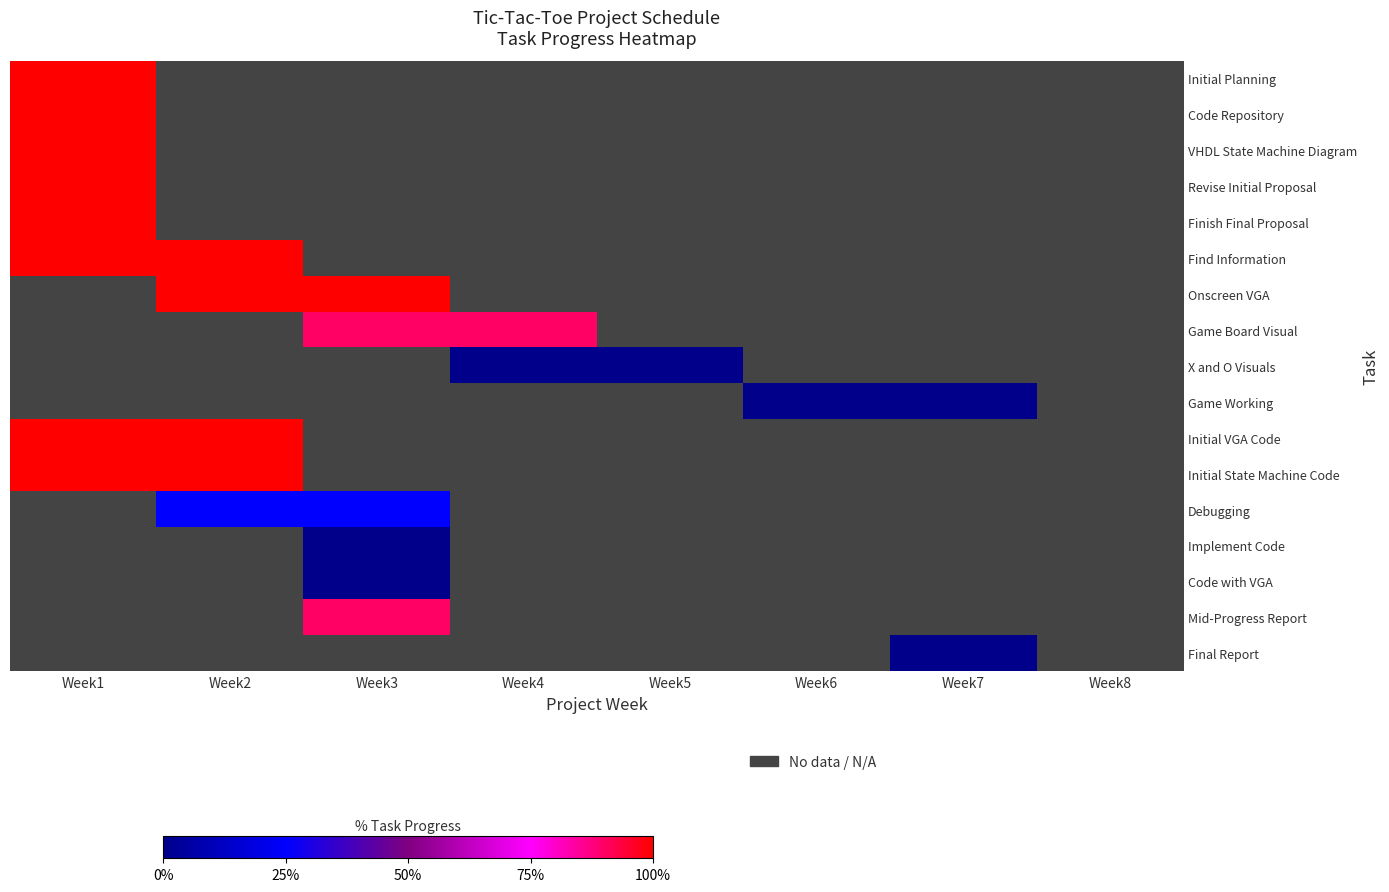

At how many categories does at least one series exceed 0?

4